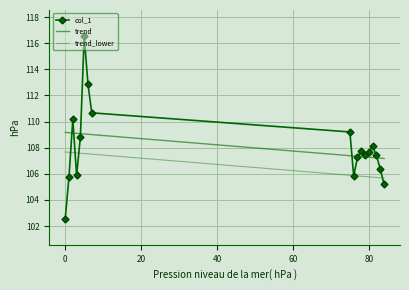

What are all the series names shown in the legend?

col_1, trend, trend_lower